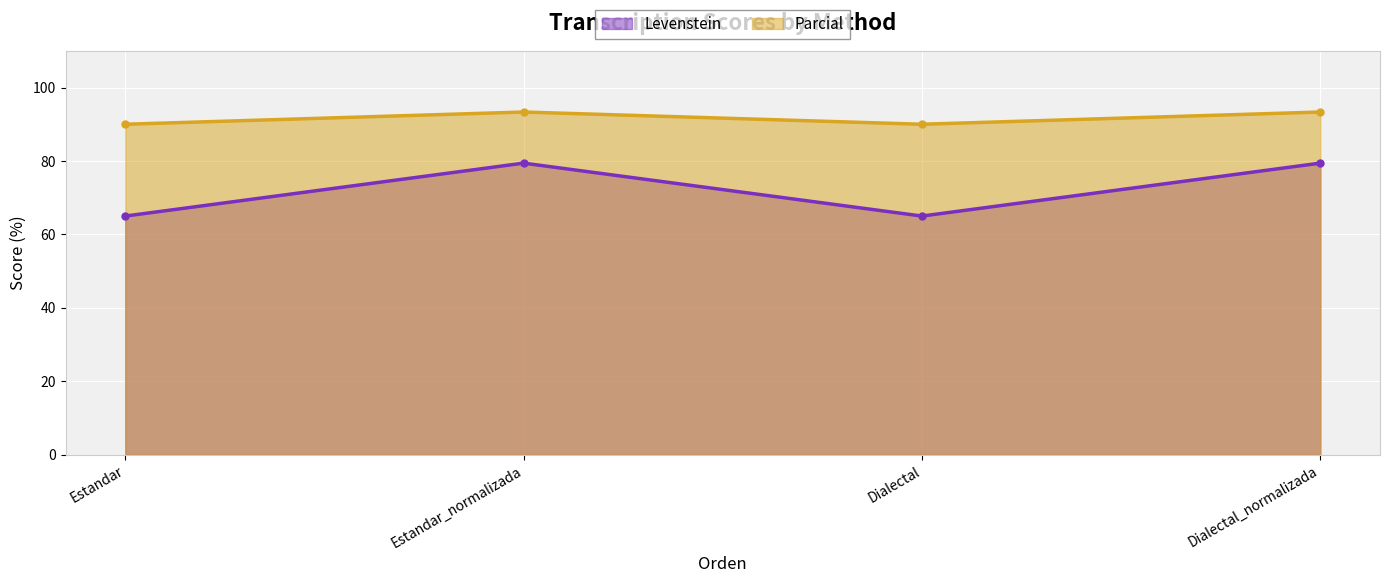

True or false: Parcial and Levenstein cross at least once.

False